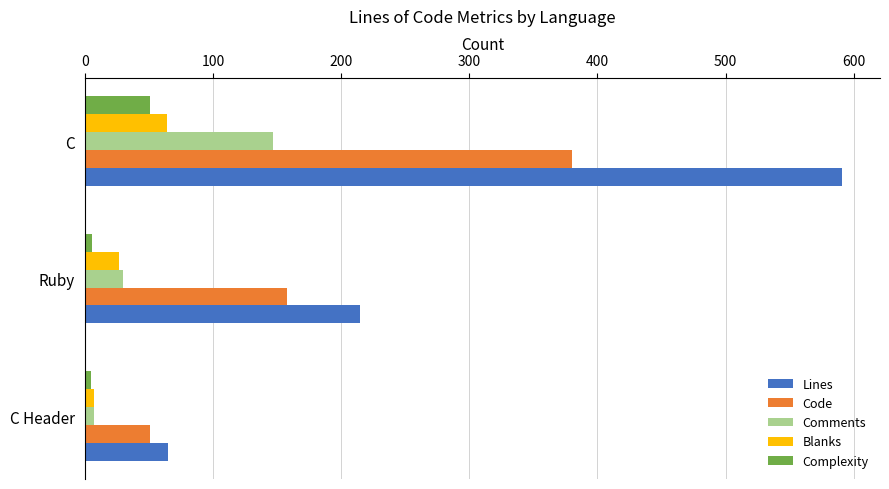

Which series has the largest total across all categories?

Lines